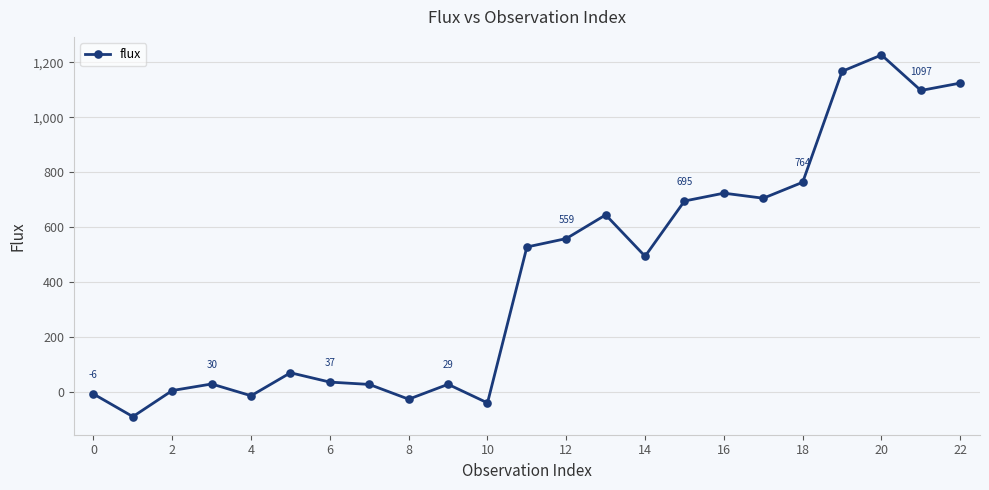

What is the minimum value shown in the chart?

-88.6